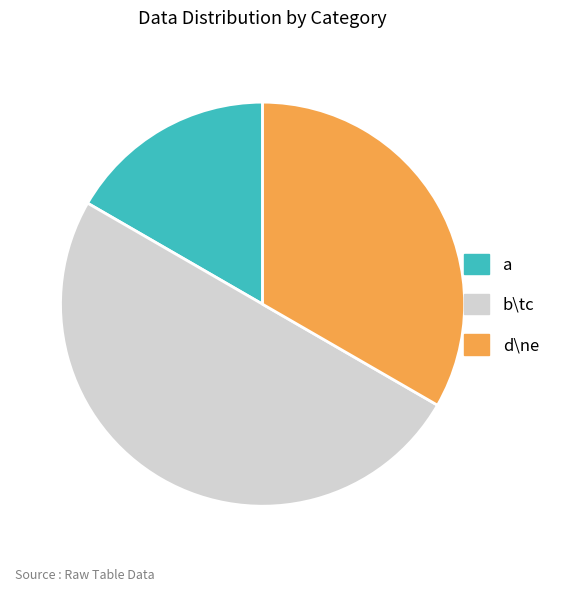

True or false: d\ne accounts for 33% of the total.

True